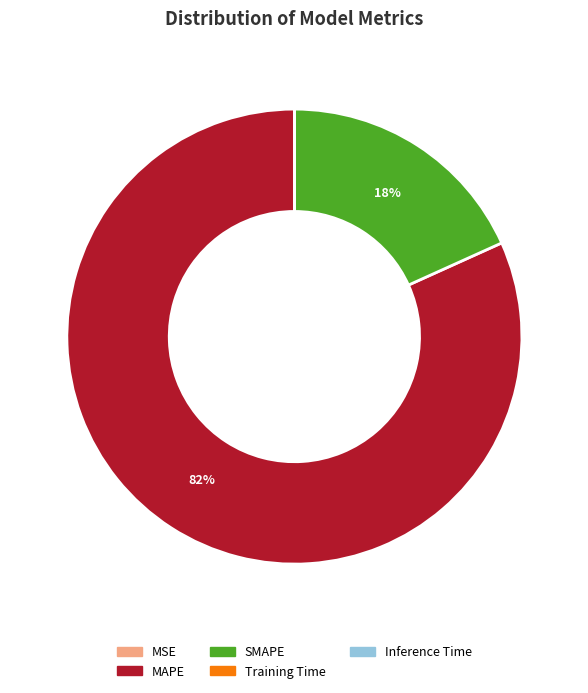

To the nearest percent, what is the average slice percentage?

20%